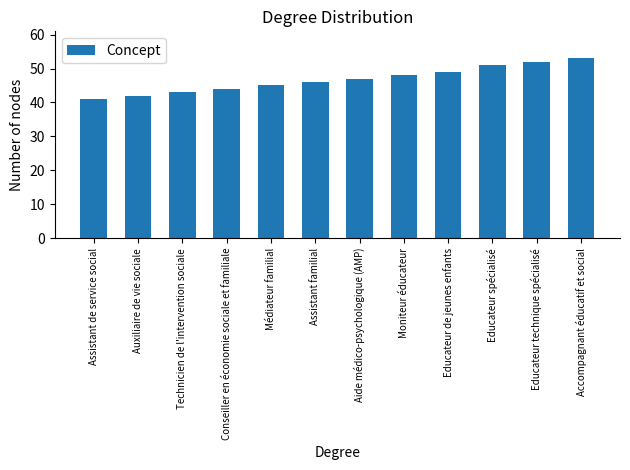

Rank the categories by value from highest to lowest.

Accompagnant éducatif et social, Educateur technique spécialisé, Educateur spécialisé, Educateur de jeunes enfants, Moniteur éducateur, Aide médico-psychologique (AMP), Assistant familial, Médiateur familial, Conseiller en économie sociale et familiale, Technicien de l'intervention sociale, Auxiliaire de vie sociale, Assistant de service social